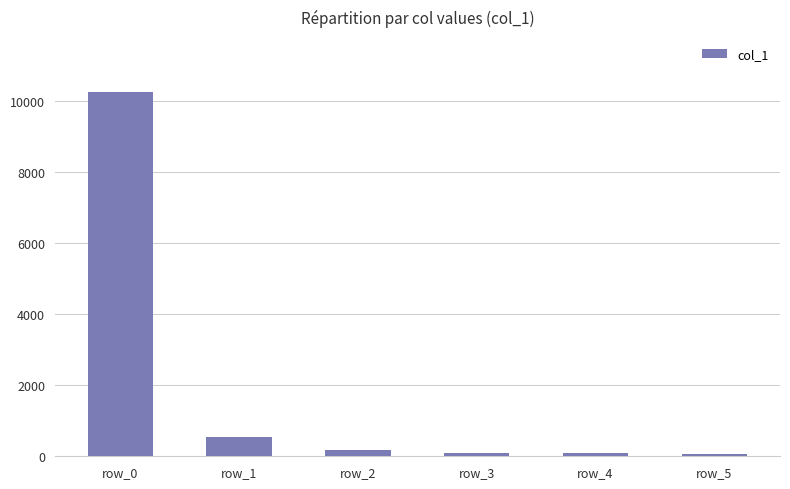

Count the number of data series in this chart.

1